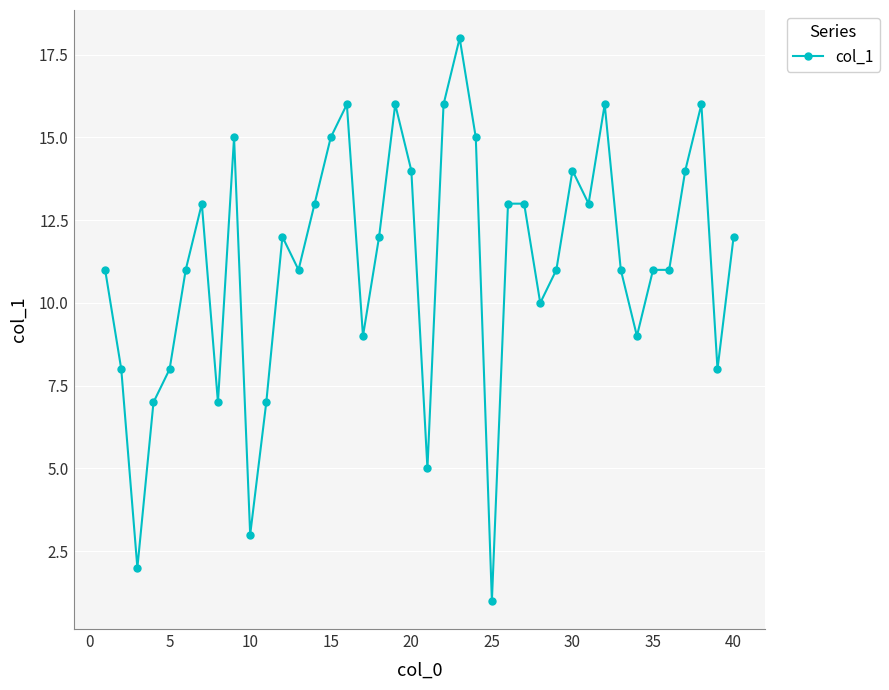

What is the maximum value shown in the chart?

18